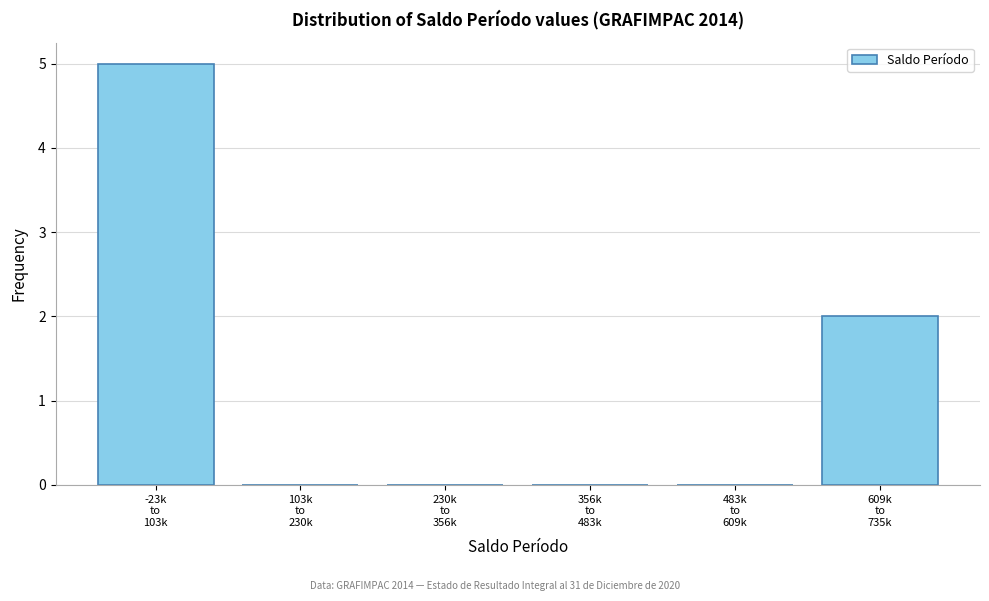

What is the maximum value shown in the chart?

5